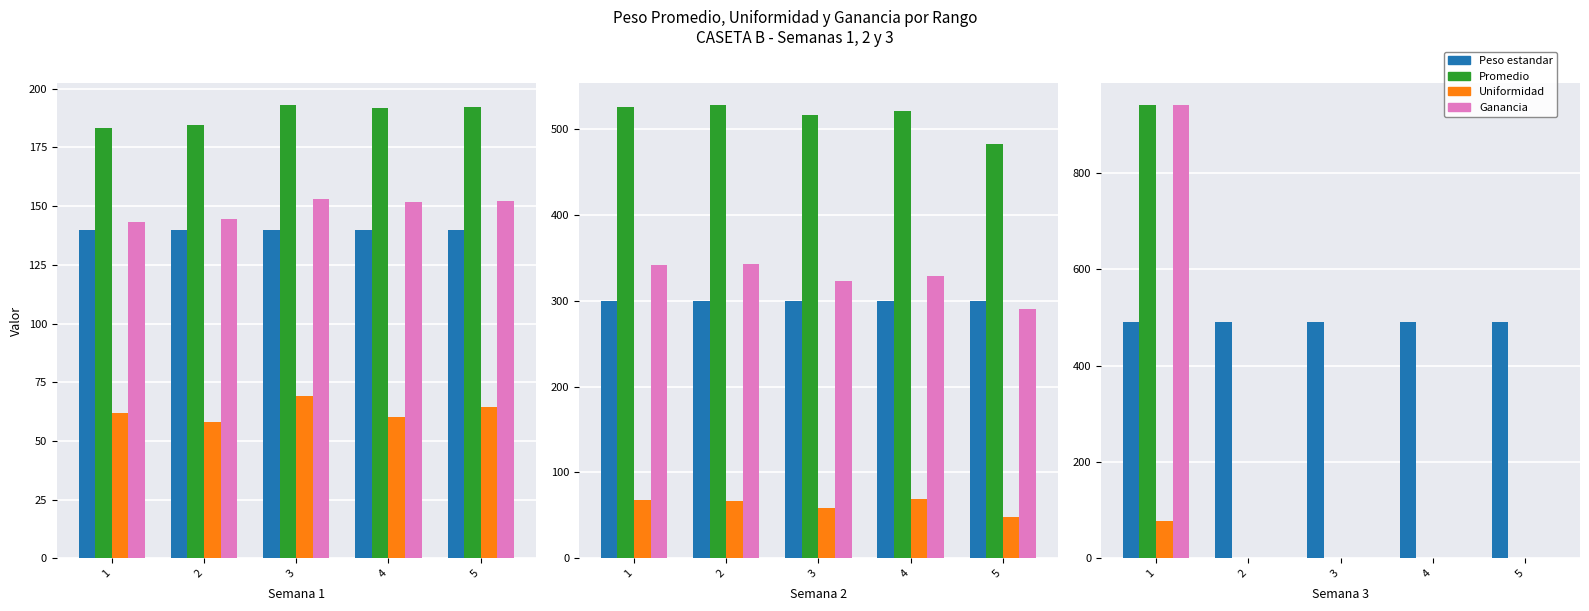

The value of Ganancia at 1 is 940.4. True or false?

True